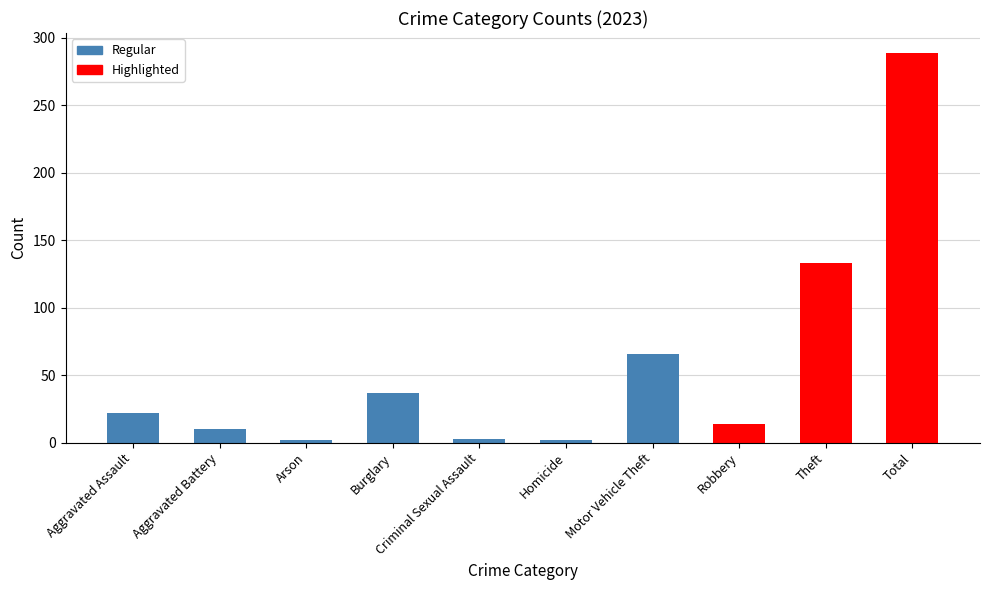

What is the difference between the maximum and minimum values?

287